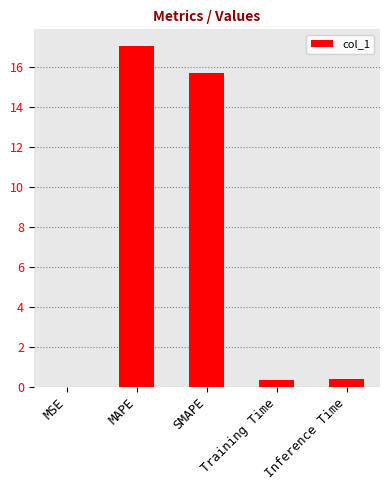

What is the approximate value at Training Time?

0.4